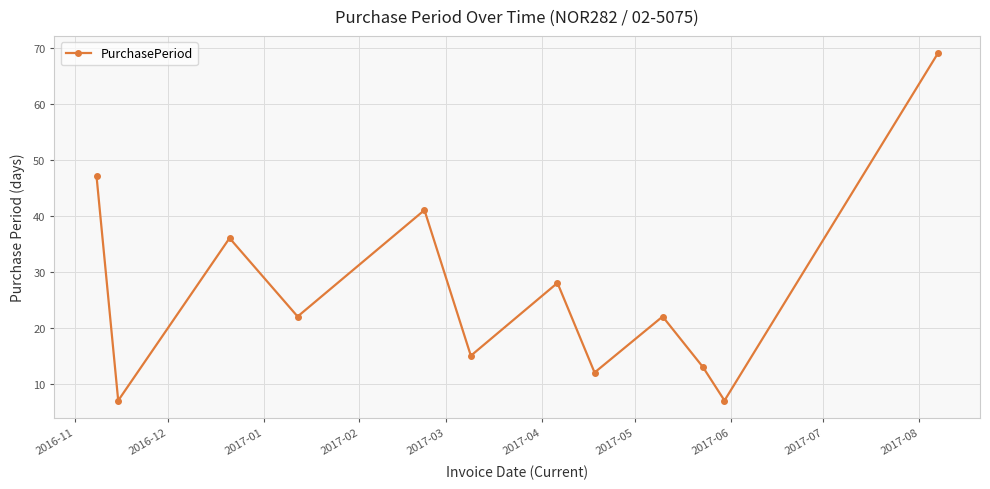

What is the difference between the second highest and minimum values?

40